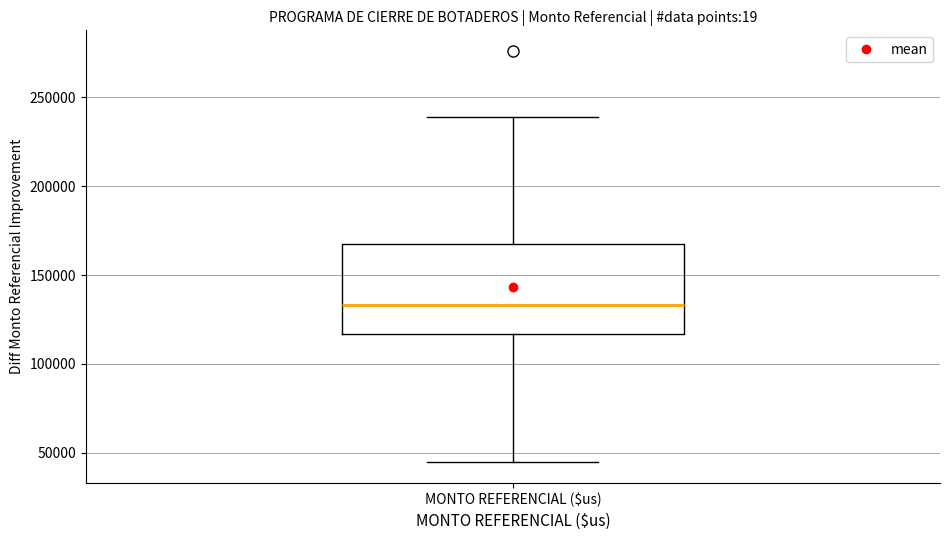

Transcribe this box plot: give where the median line is, the range the box spans, and where the two whiskers end, as read against the y-axis. The values are not printed on the chart, so give them approximately, as read against the axis.

median 135000, box 115000 to 170000, whiskers 45000 to 240000